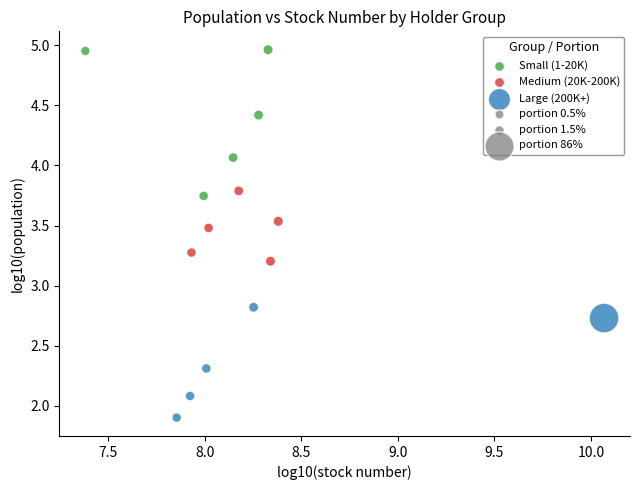

Which series has the largest Y range (max minus min)?

Small (1-20K)